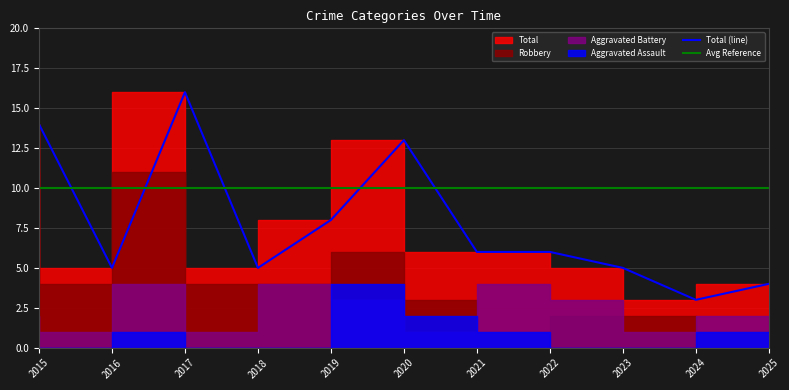

Rank the series by their maximum value, from highest to lowest.

Total, Robbery, Aggravated Assault, Aggravated Battery